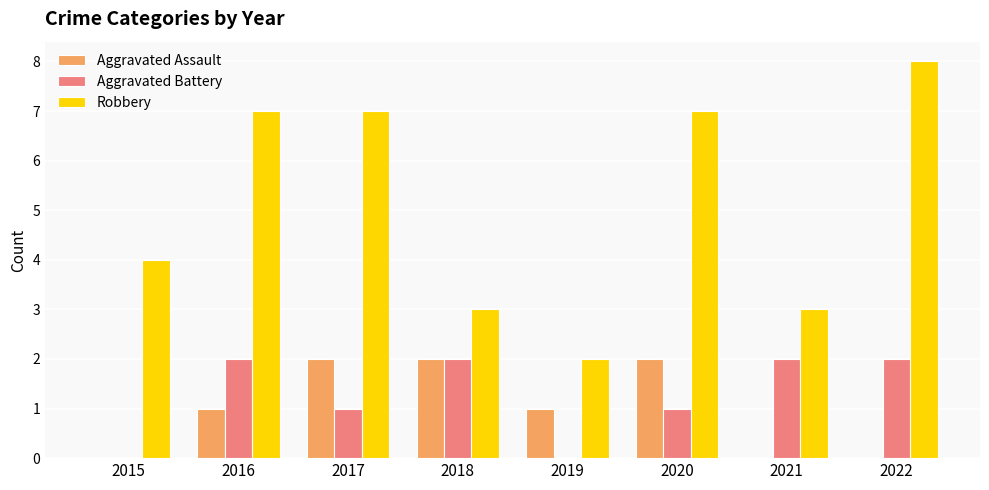

The value of Aggravated Battery at 2017 is 0. True or false?

False